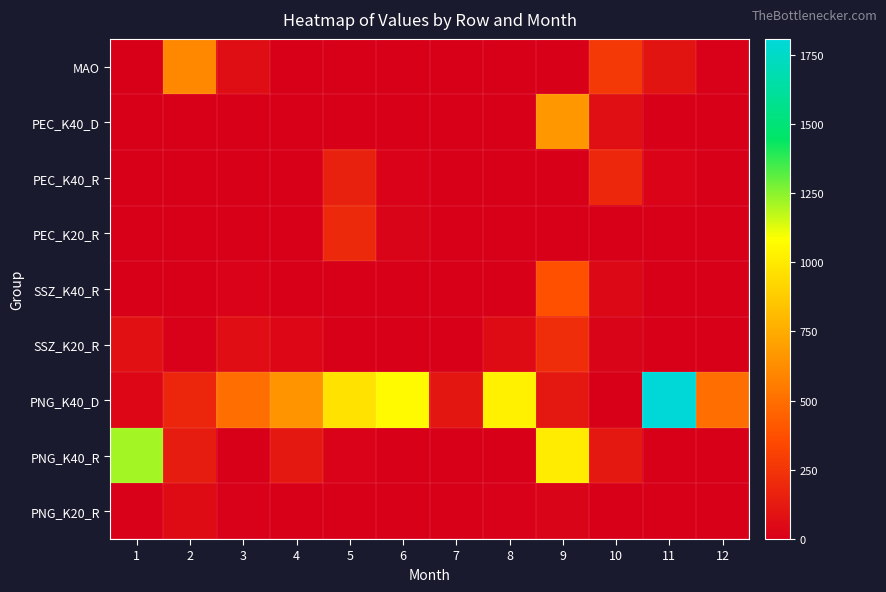

Reading left to right, what are all the values shown in this chart?

MAO: 1=0.0	2=604.2	3=67.1	4=0.0	5=0.0	6=0.0	7=0.0	8=0.0	9=0.0	10=266.8	11=97.2	12=7.5
PEC_K40_D: 1=0.0	2=0.0	3=0.0	4=0.0	5=0.0	6=0.0	7=0.0	8=0.0	9=667.3	10=74.1	11=0.0	12=0.0
PEC_K40_R: 1=0.0	2=0.0	3=0.0	4=0.0	5=153.1	6=17.0	7=0.0	8=0.0	9=0.0	10=188.9	11=21.0	12=0.0
PEC_K20_R: 1=0.0	2=0.0	3=0.0	4=0.0	5=198.9	6=22.1	7=0.0	8=0.0	9=0.0	10=0.0	11=0.0	12=0.0
SSZ_K40_R: 1=0.0	2=0.0	3=15.8	4=2.9	5=0.1	6=0.0	7=0.0	8=0.0	9=380.7	10=42.3	11=0.0	12=0.0
SSZ_K20_R: 1=84.6	2=9.4	3=70.6	4=33.4	5=2.8	6=0.0	7=0.0	8=53.2	9=217.4	10=23.5	11=0.0	12=0.0
PNG_K40_D: 1=33.0	2=180.3	3=498.6	4=653.6	5=969.7	6=1068.5	7=107.6	8=1029.1	9=114.3	10=0.0	11=1807.1	12=498.0
PNG_K40_R: 1=1213.4	2=134.8	3=0.0	4=118.1	5=13.1	6=0.0	7=0.0	8=0.0	9=1007.5	10=111.9	11=0.0	12=0.0
PNG_K20_R: 1=7.1	2=54.1	3=5.9	4=0.0	5=0.0	6=0.0	7=0.0	8=10.0	9=21.6	10=2.3	11=0.0	12=0.0